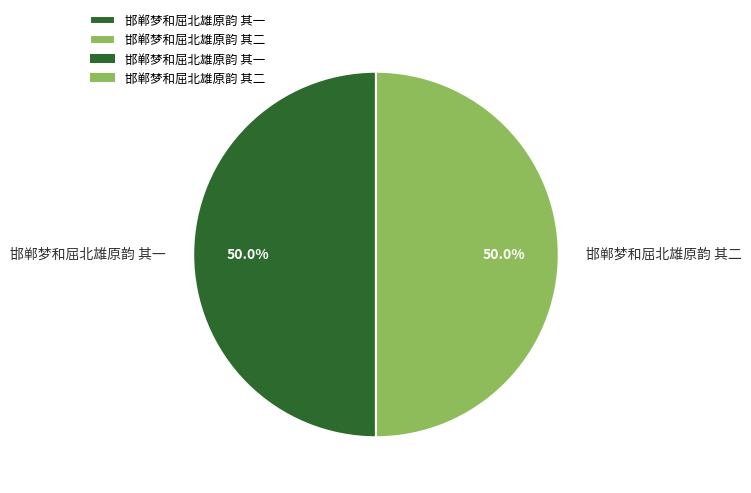

The 邯郸梦和屈北雄原韵 其二 slice represents 50% of the pie. True or false?

True